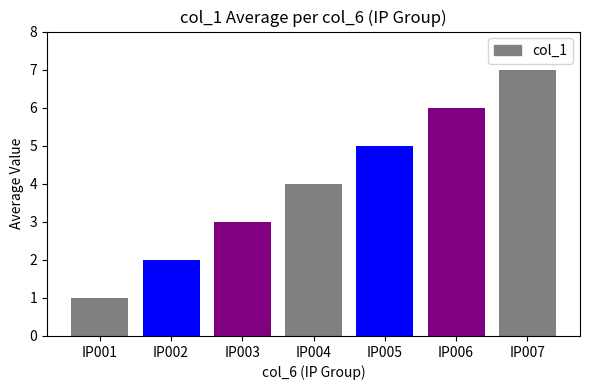

Reading right to left, transcribe all the data shown in this chart.

IP007=7	IP006=6	IP005=5	IP004=4	IP003=3	IP002=2	IP001=1